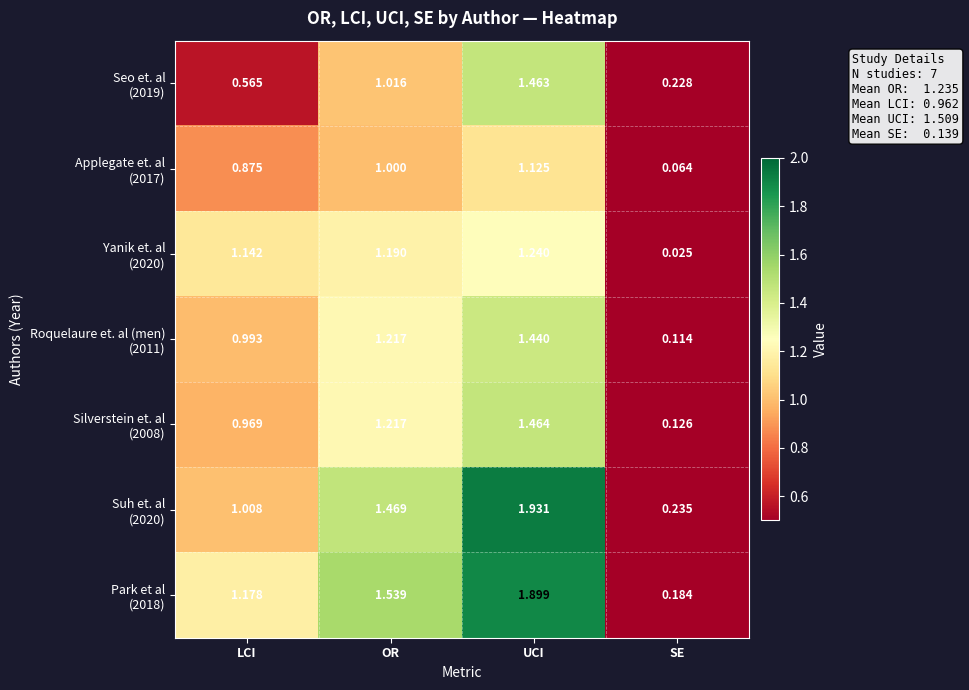

Which label corresponds to the largest value in the chart?

UCI